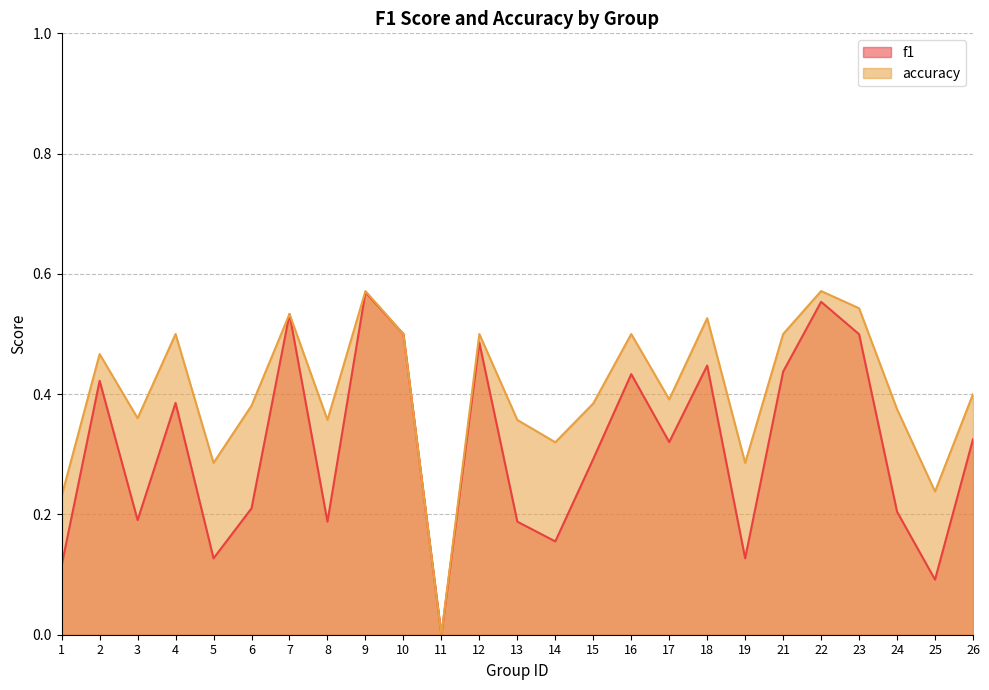

How many lines are shown in the chart?

2